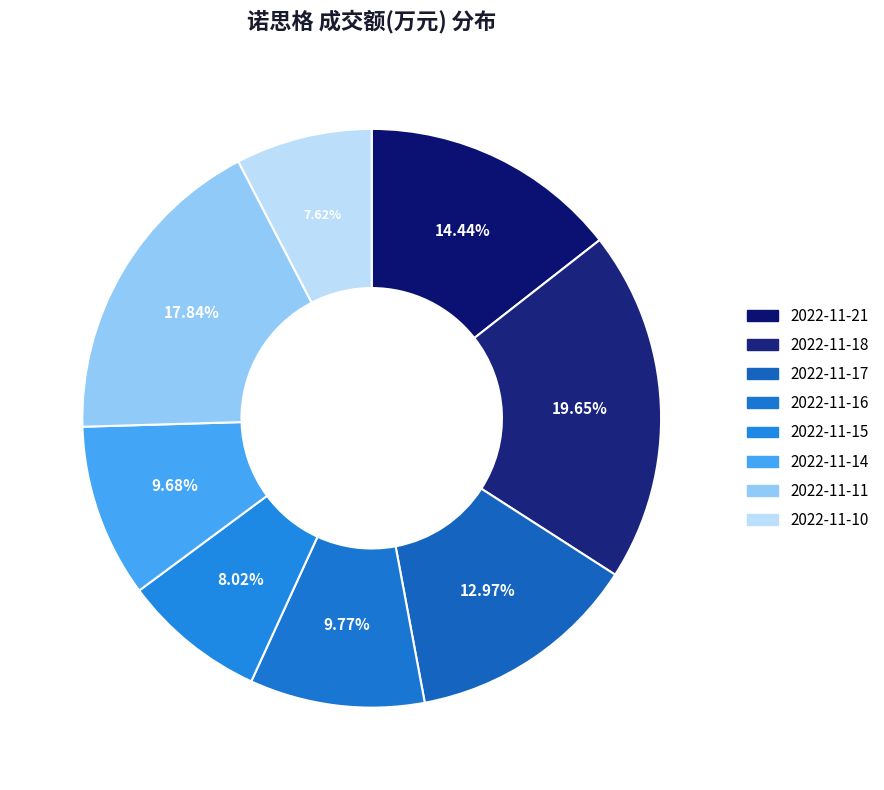

The 2022-11-21 slice represents 29% of the pie. True or false?

False